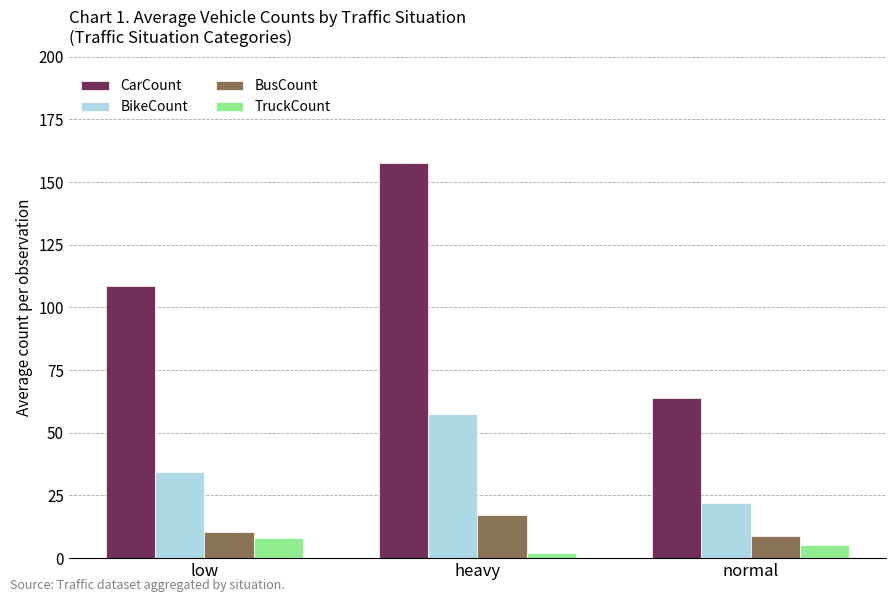

What is the lowest value of the BikeCount series?

22.1